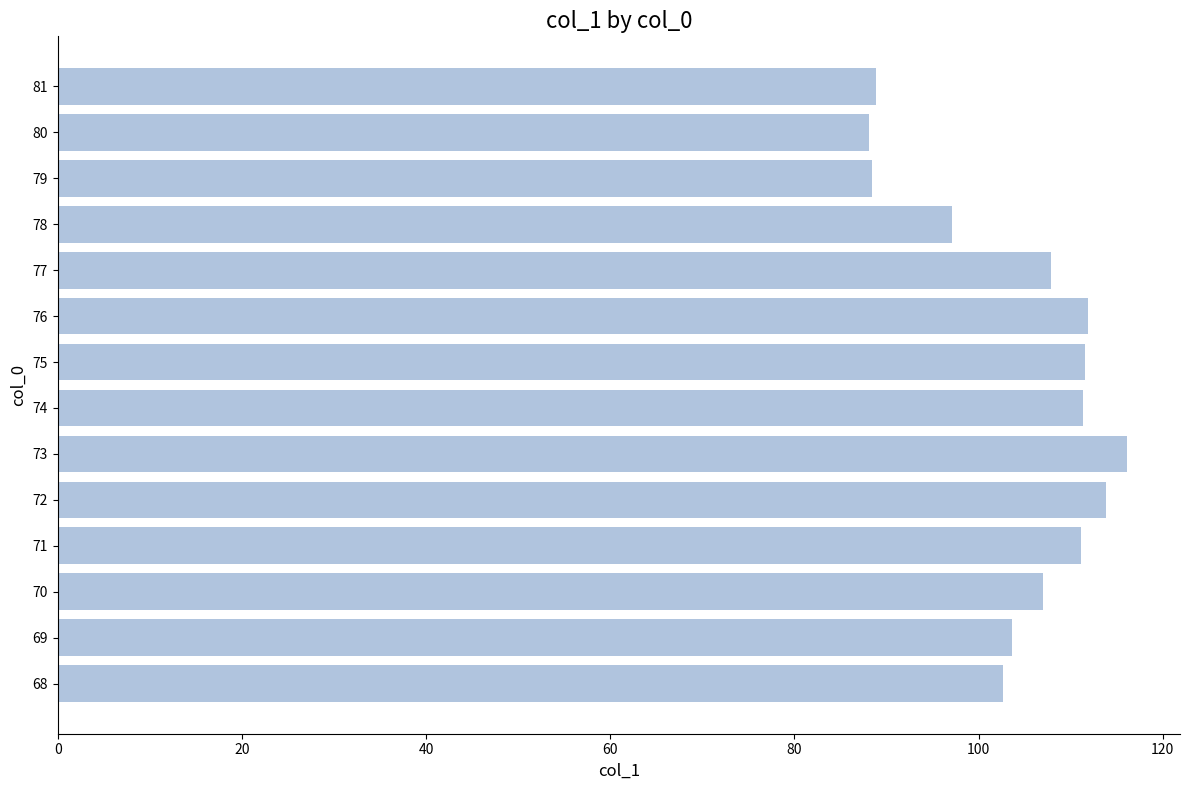

What is the average value?

104.3